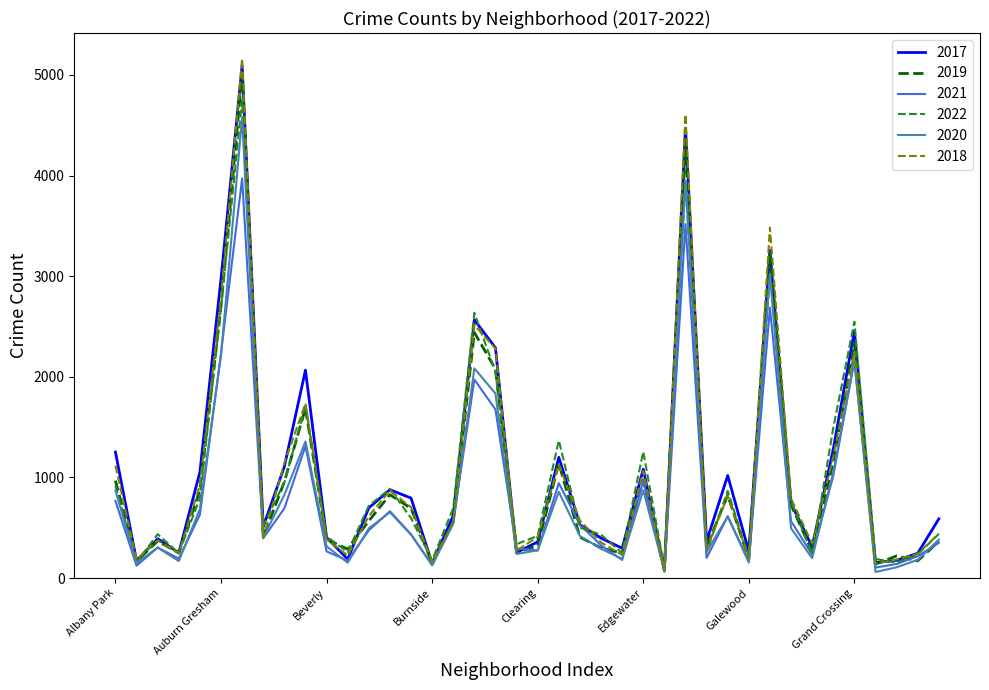

What is the label of the 18th point from the right?

Dunning